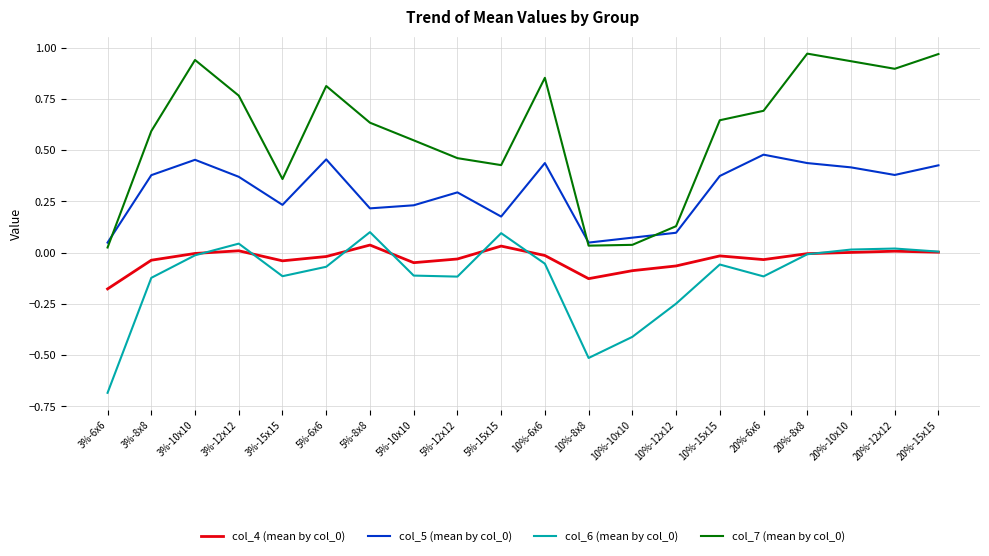

True or false: col_6 (mean by col_0) and col_5 (mean by col_0) cross at least once.

False